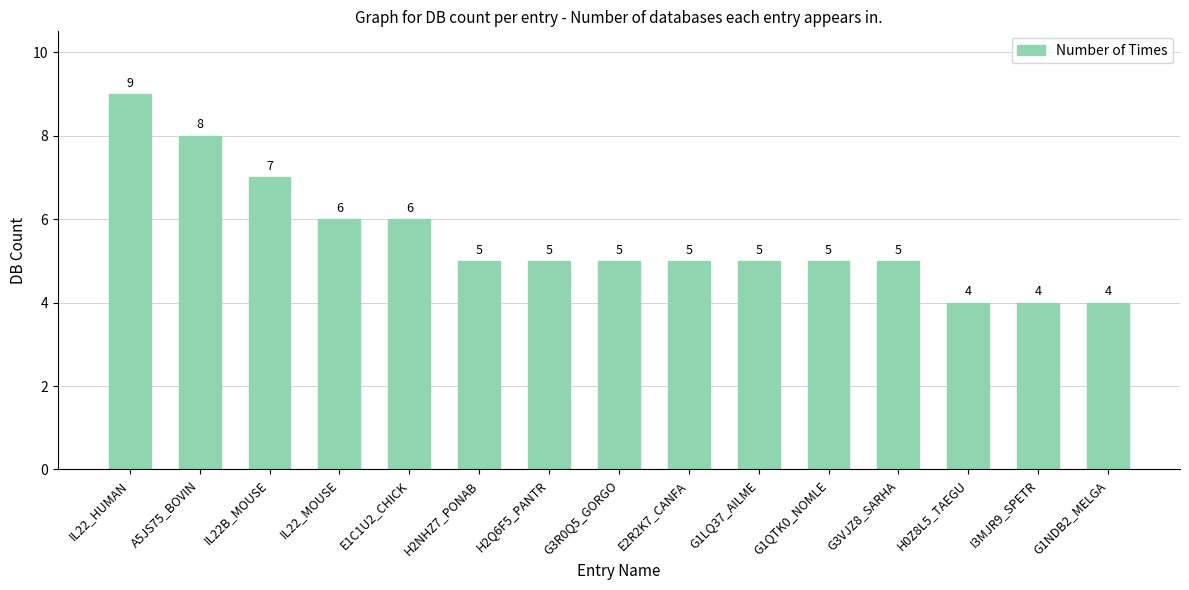

What is the value of the 14th bar from the left?

4